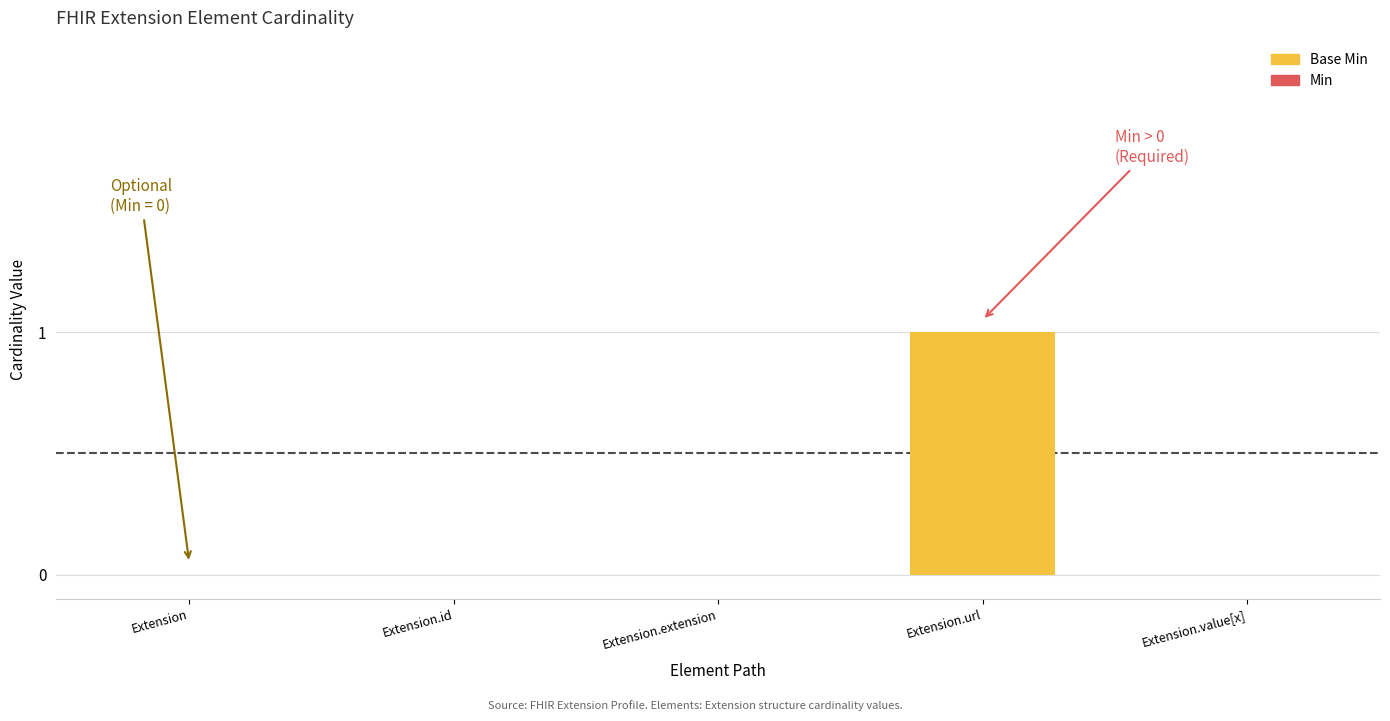

Between Extension.url and Extension.id, which is larger?

Extension.url